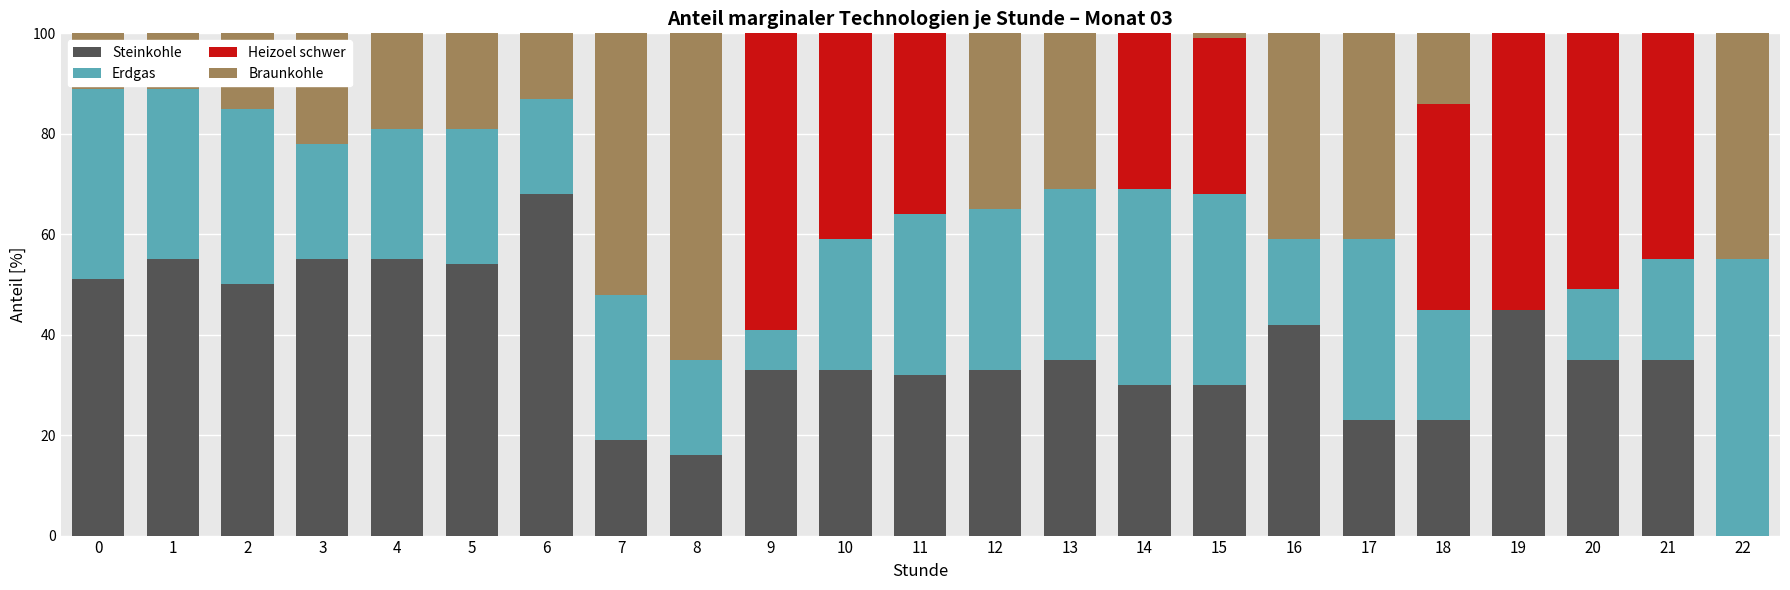

What is the maximum value for Steinkohle?

68